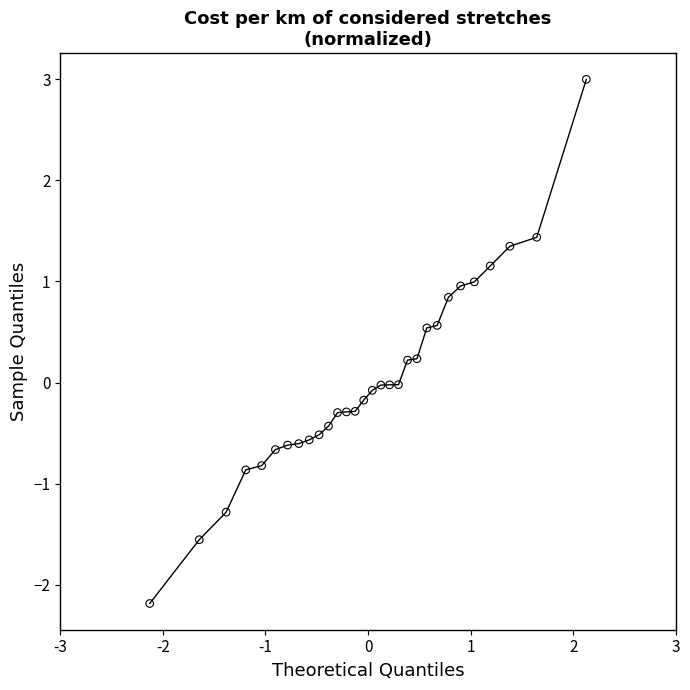

What is the range of X values (max minus min)?

4.3